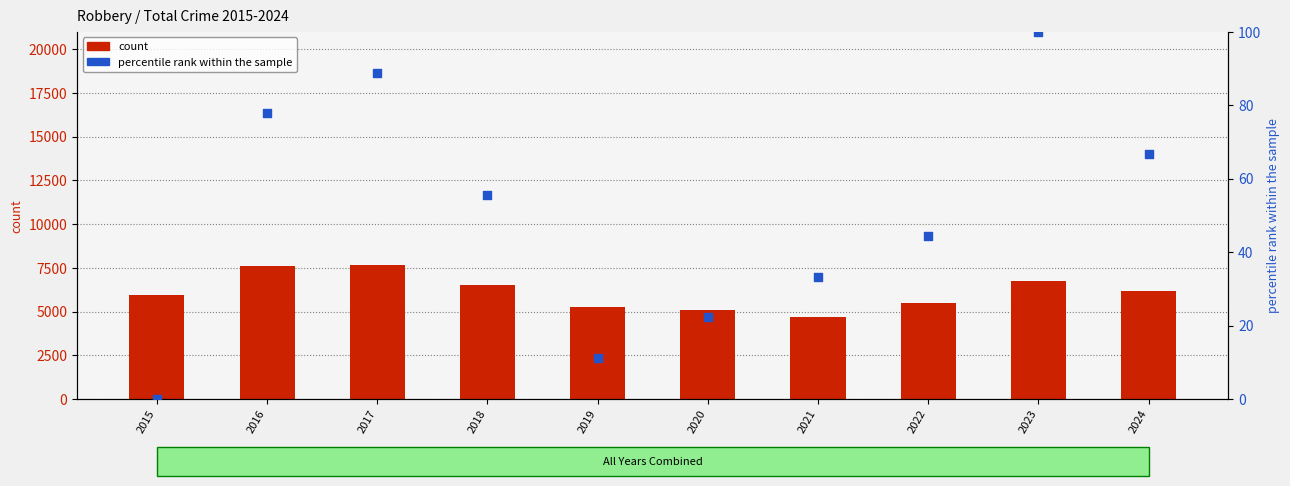

What is the total value across all series at 2020?

5111.2